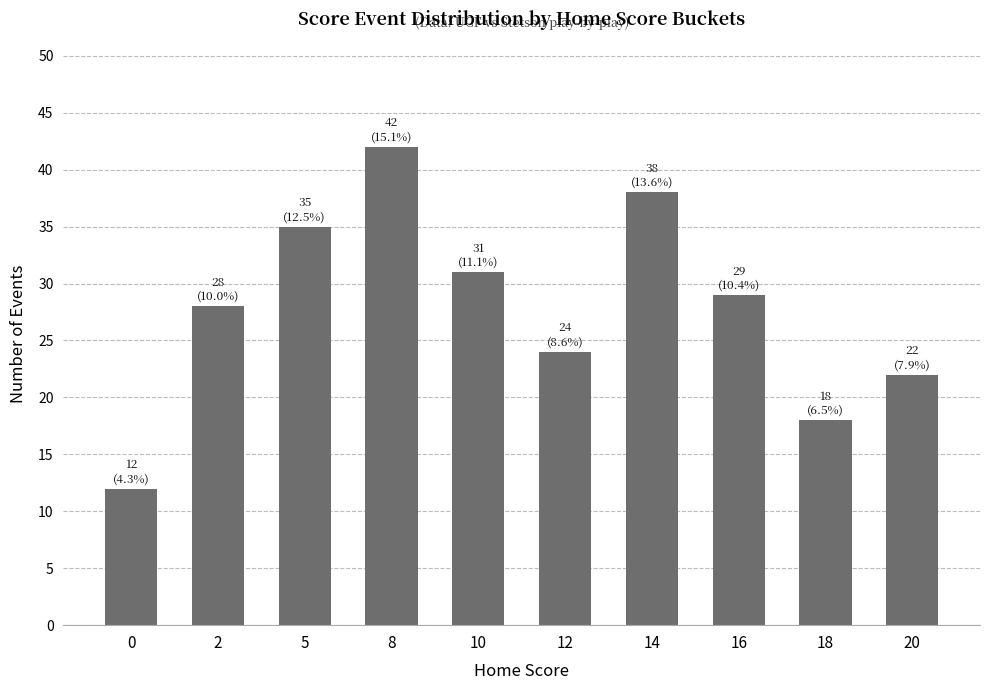

At which label does the data first exceed 29?

5